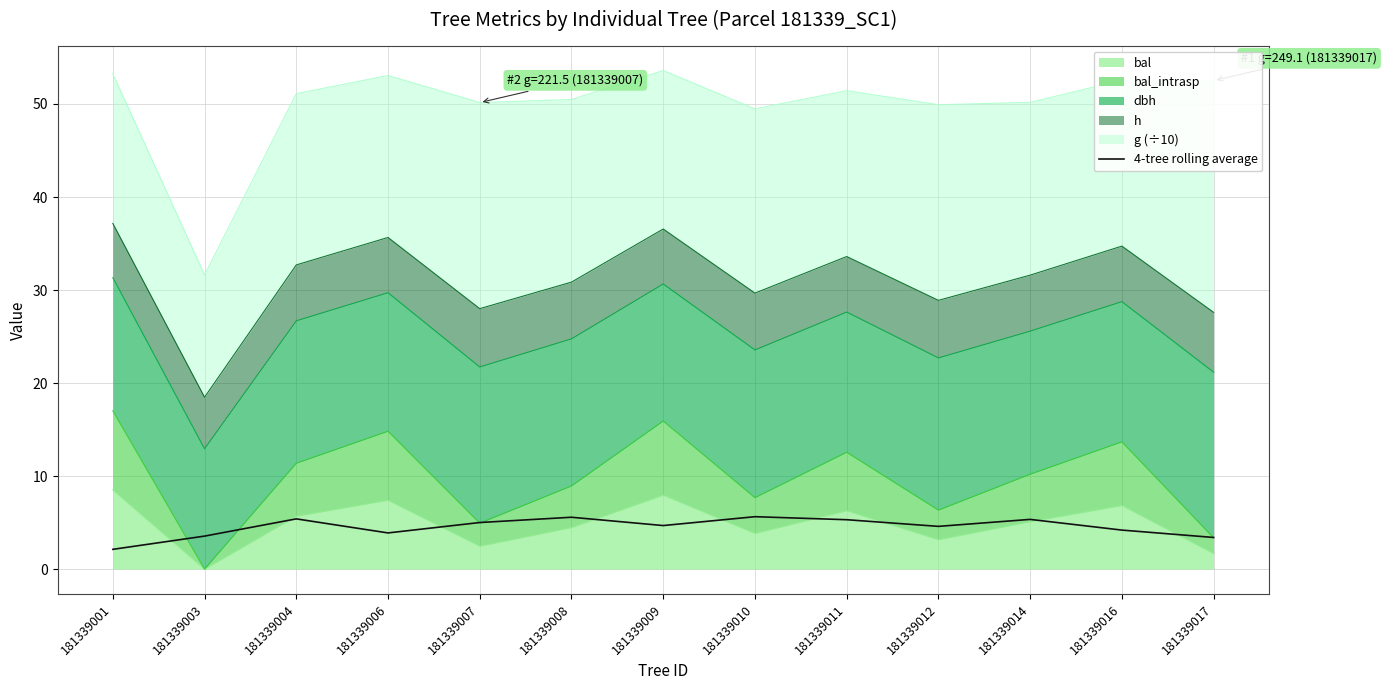

The value at 181339006 is 3.9. True or false?

True